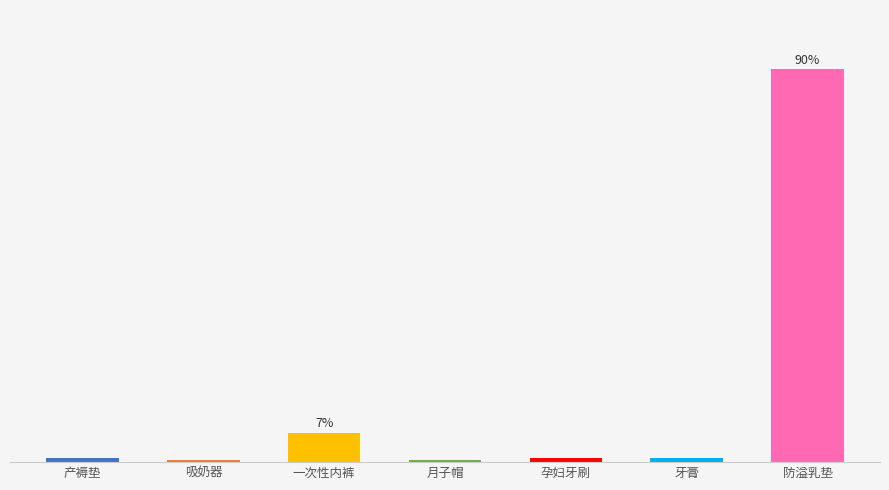

Reading left to right, what are all the values shown in this chart?

产褥垫=2	吸奶器=1	一次性内裤=15	月子帽=1	孕妇牙刷=2	牙膏=2	防溢乳垫=200